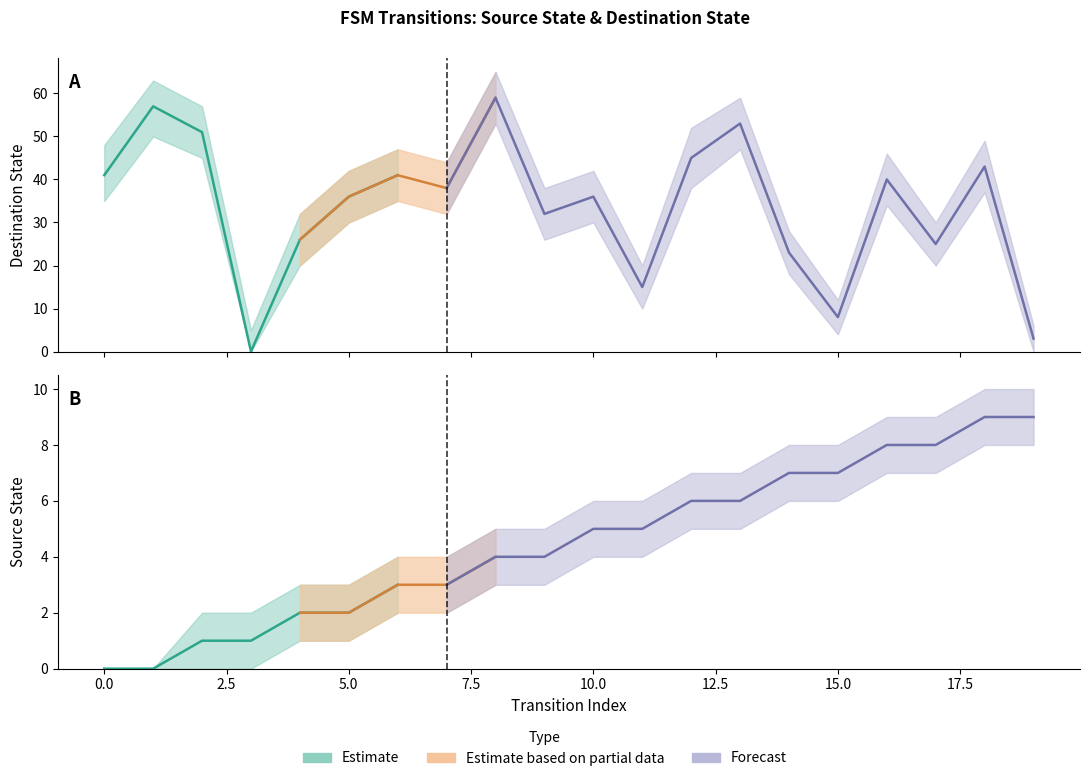

Is it true that source_state equals 2 at 17?

False